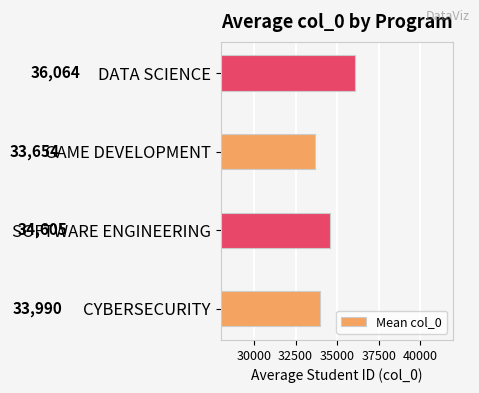

What is the minimum value shown in the chart?

33654.3